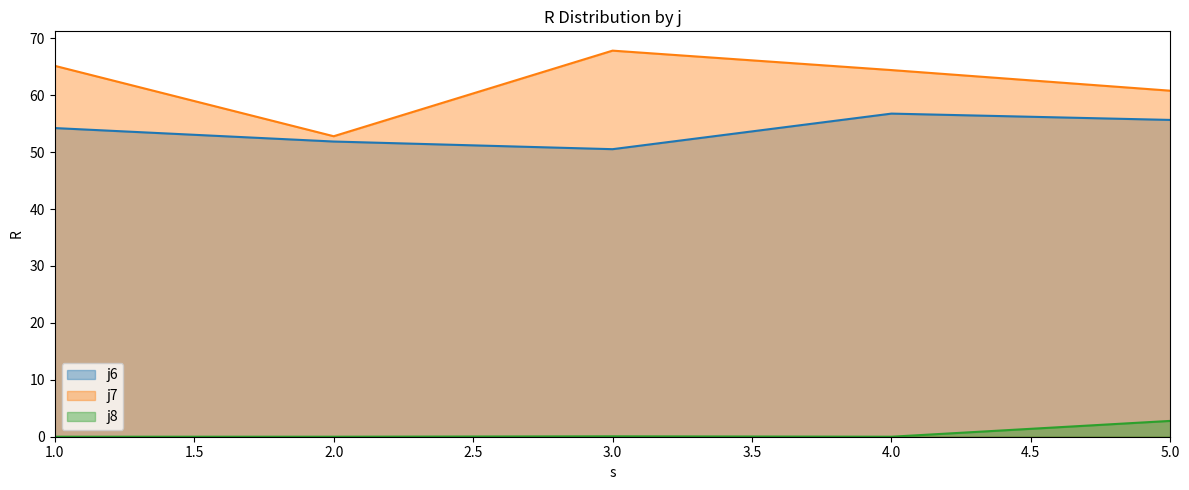

The j8 series shows 1.3 at 4. True or false?

False